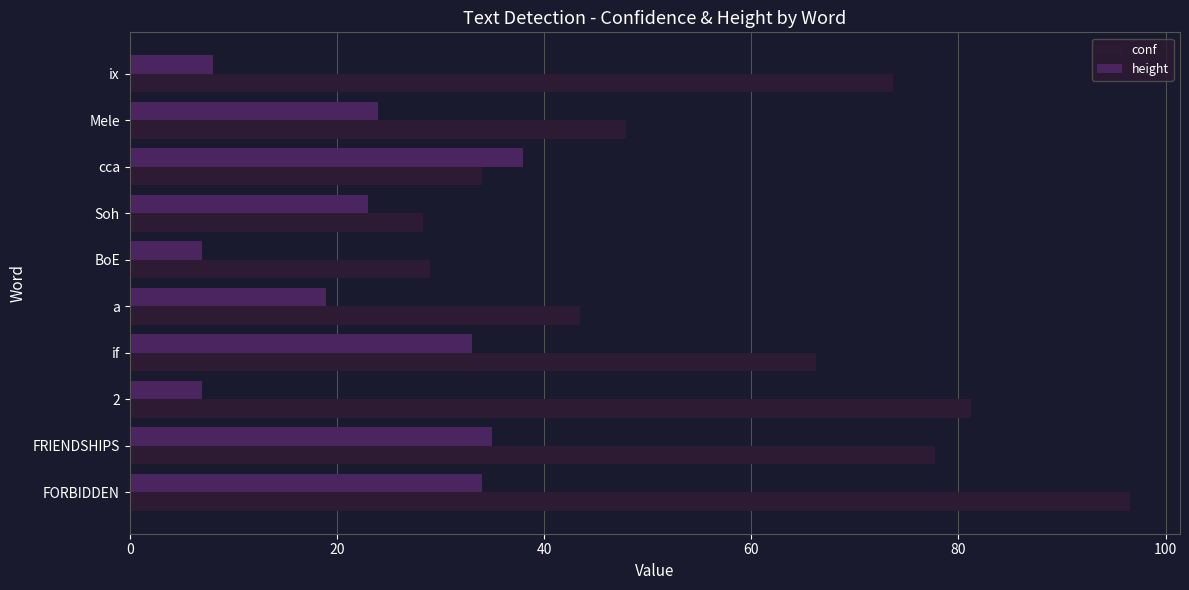

The value of conf at ix is 43.9. True or false?

False